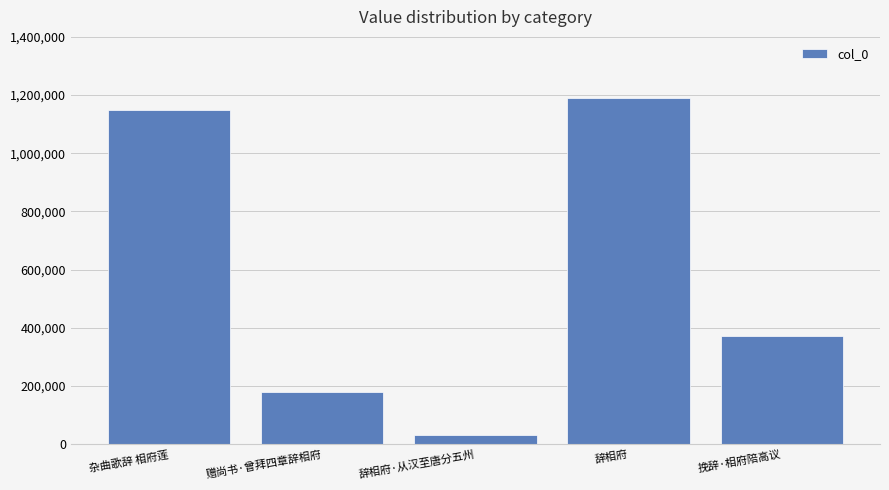

Is it true that the value at 挽辞·相府陪高议 is 82745?

False